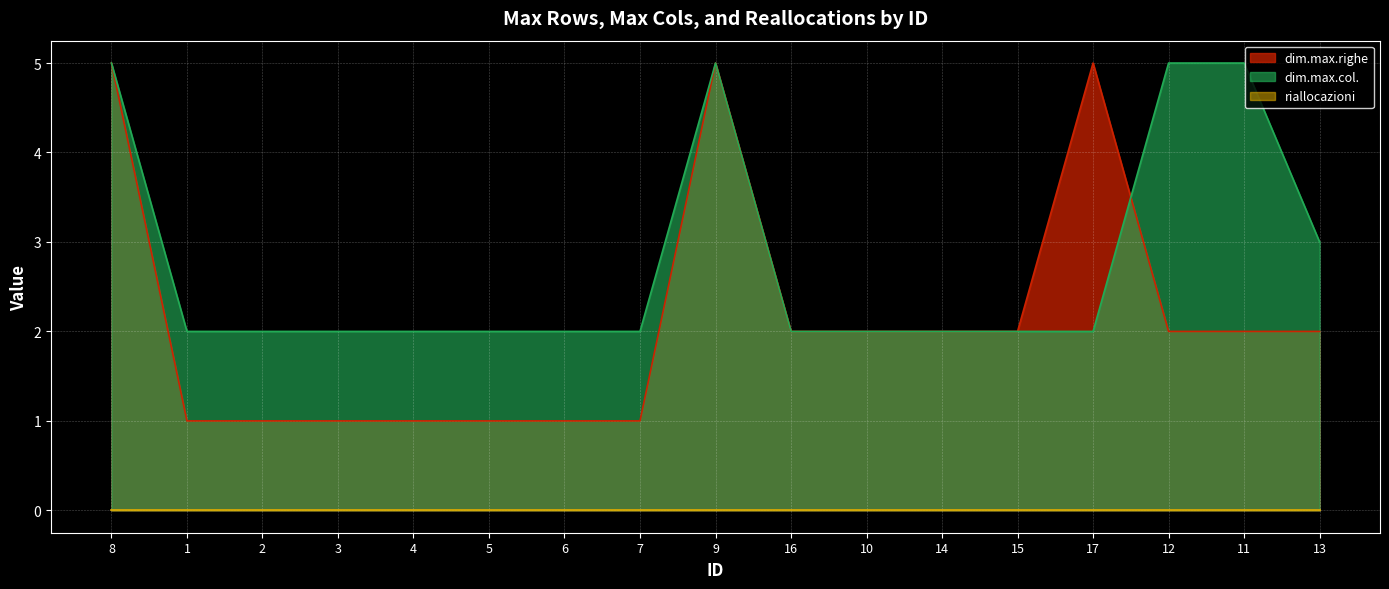

What is the average value of the dim.max.righe series?

2